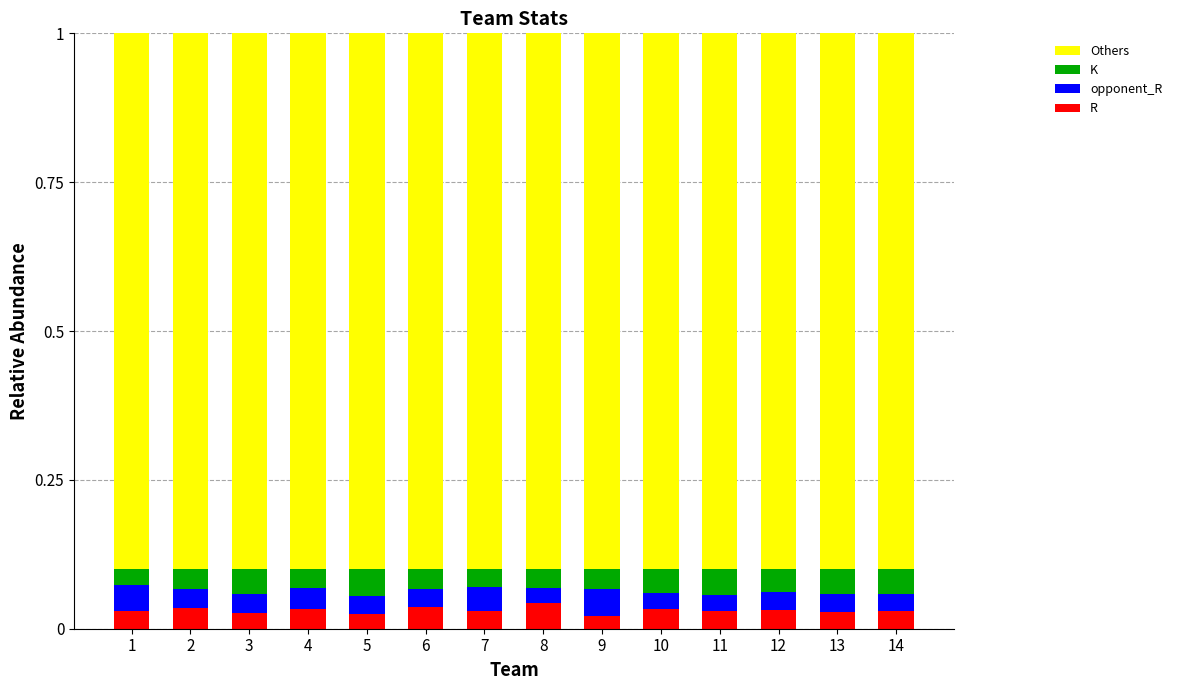

What is the total value across all series at 12?

1.0